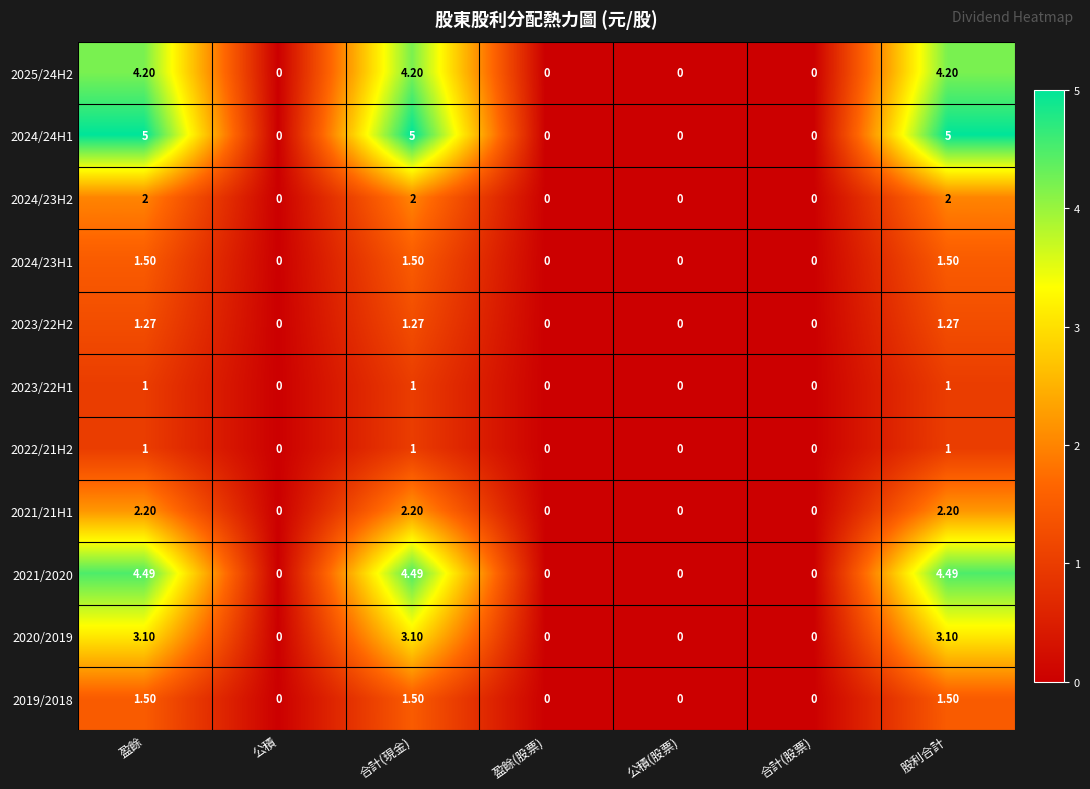

Reading left to right, extract all data points from this chart.

2025/24H2: 盈餘=4.2	公積=0.0	合計(現金)=4.2	盈餘(股票)=0.0	公積(股票)=0.0	合計(股票)=0.0	股利合計=4.2
2024/24H1: 盈餘=5.0	公積=0.0	合計(現金)=5.0	盈餘(股票)=0.0	公積(股票)=0.0	合計(股票)=0.0	股利合計=5.0
2024/23H2: 盈餘=2.0	公積=0.0	合計(現金)=2.0	盈餘(股票)=0.0	公積(股票)=0.0	合計(股票)=0.0	股利合計=2.0
2024/23H1: 盈餘=1.5	公積=0.0	合計(現金)=1.5	盈餘(股票)=0.0	公積(股票)=0.0	合計(股票)=0.0	股利合計=1.5
2023/22H2: 盈餘=1.3	公積=0.0	合計(現金)=1.3	盈餘(股票)=0.0	公積(股票)=0.0	合計(股票)=0.0	股利合計=1.3
2023/22H1: 盈餘=1.0	公積=0.0	合計(現金)=1.0	盈餘(股票)=0.0	公積(股票)=0.0	合計(股票)=0.0	股利合計=1.0
2022/21H2: 盈餘=1.0	公積=0.0	合計(現金)=1.0	盈餘(股票)=0.0	公積(股票)=0.0	合計(股票)=0.0	股利合計=1.0
2021/21H1: 盈餘=2.2	公積=0.0	合計(現金)=2.2	盈餘(股票)=0.0	公積(股票)=0.0	合計(股票)=0.0	股利合計=2.2
2021/2020: 盈餘=4.5	公積=0.0	合計(現金)=4.5	盈餘(股票)=0.0	公積(股票)=0.0	合計(股票)=0.0	股利合計=4.5
2020/2019: 盈餘=3.1	公積=0.0	合計(現金)=3.1	盈餘(股票)=0.0	公積(股票)=0.0	合計(股票)=0.0	股利合計=3.1
2019/2018: 盈餘=1.5	公積=0.0	合計(現金)=1.5	盈餘(股票)=0.0	公積(股票)=0.0	合計(股票)=0.0	股利合計=1.5